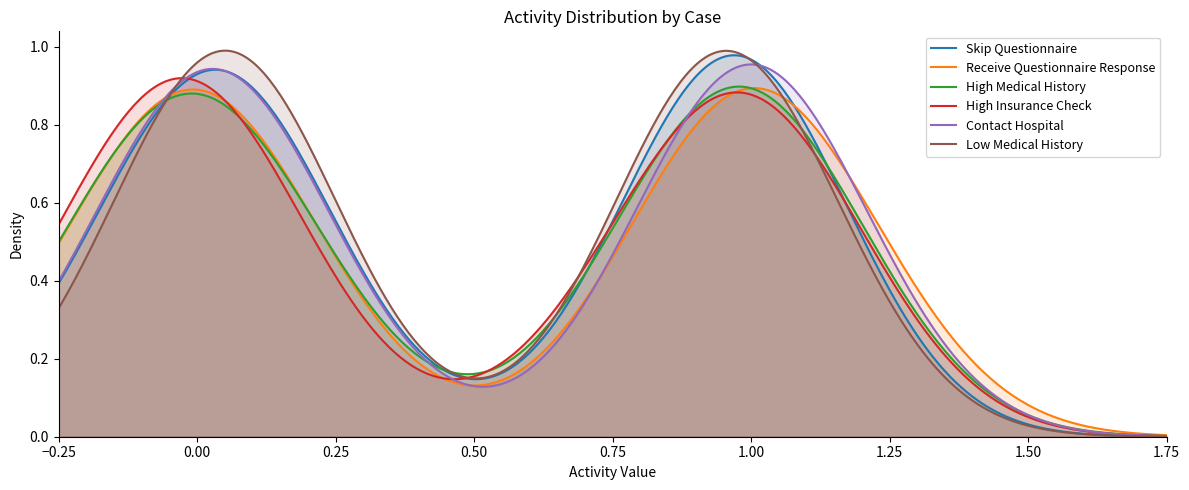

Is it true that Contact Hospital equals 0 at 13?

True